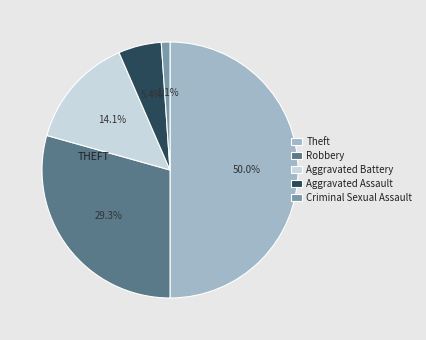

Does Robbery represent more than half of the total?

No